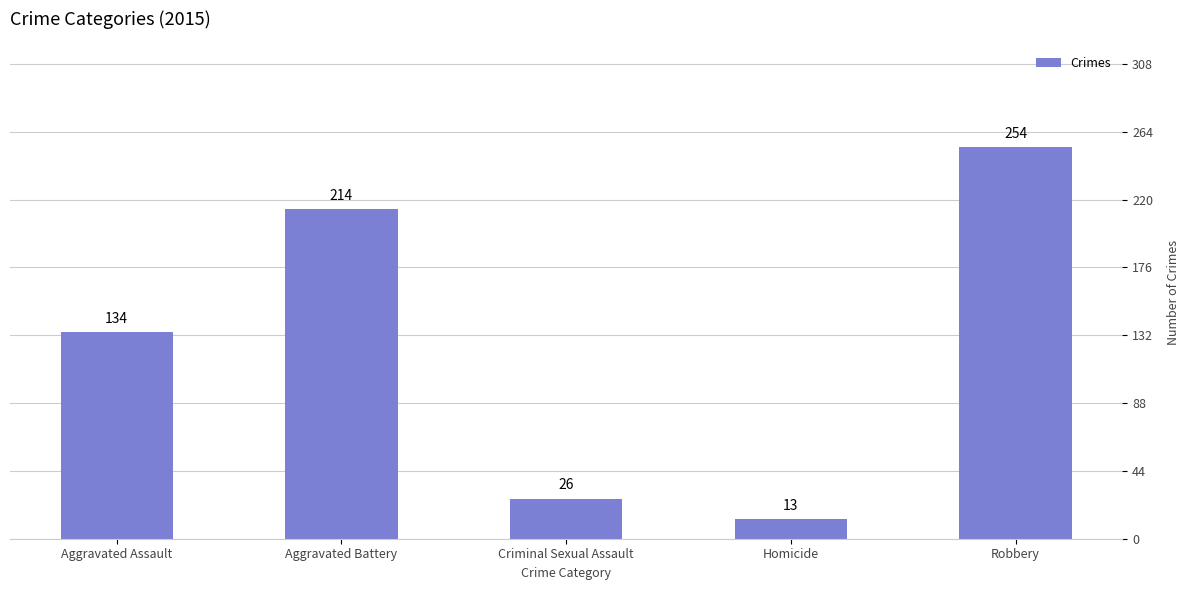

What is the greatest value displayed?

254